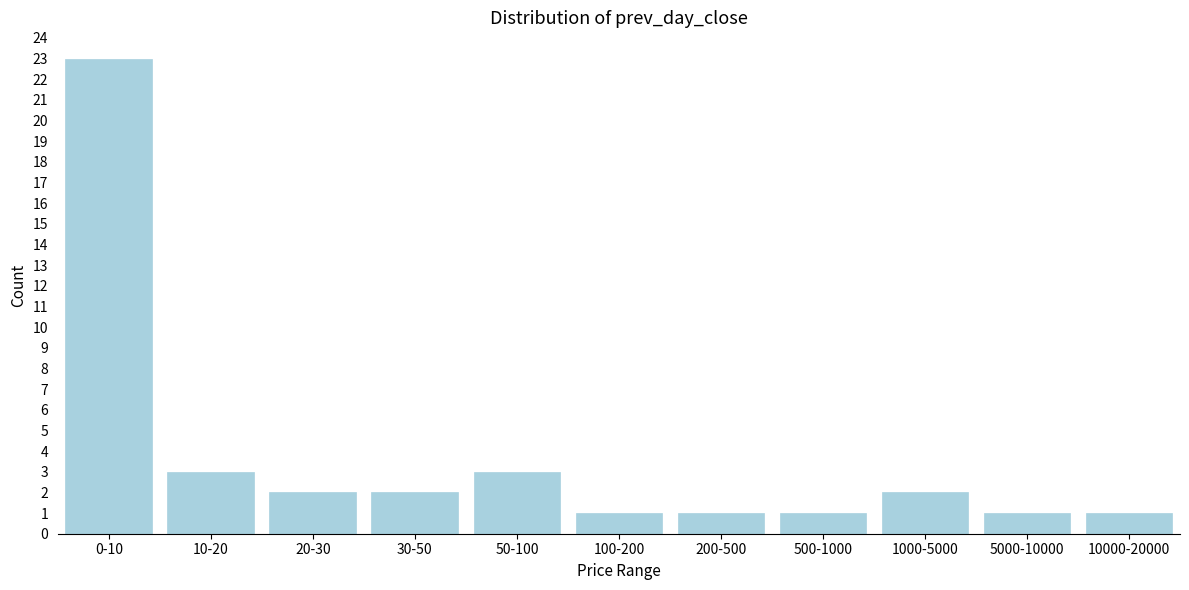

Reading left to right, list all the values displayed in this chart.

23	3	2	2	3	1	1	1	2	1	1